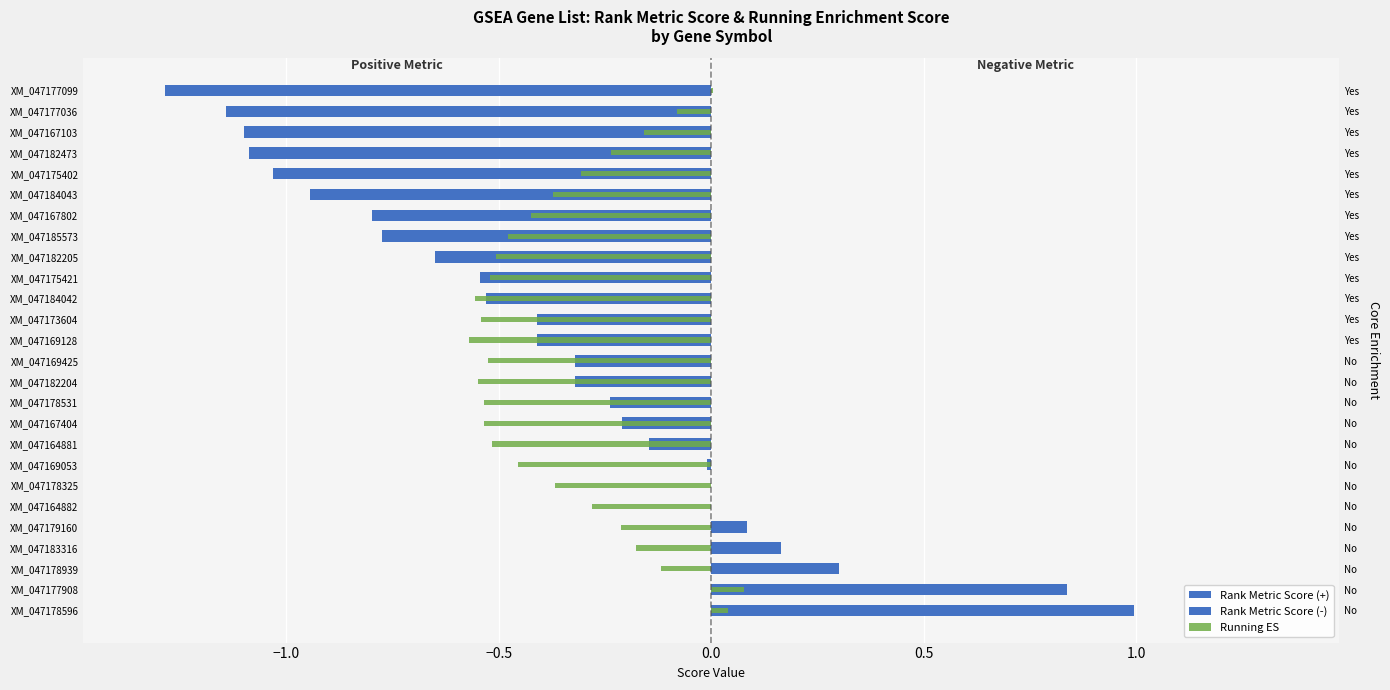

Read the Running ES value at XM_047182205.

-0.5